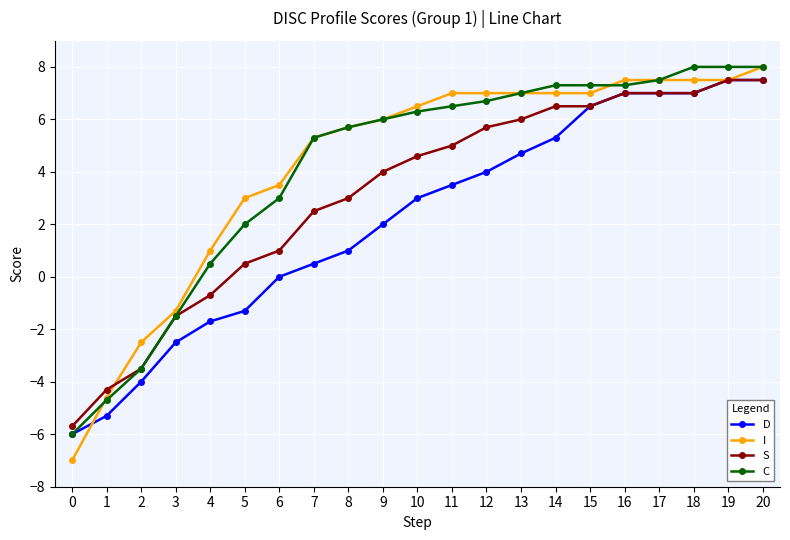

Reading right to left, transcribe all the data shown in this chart.

D: 7.5	7.5	7.0	7.0	7.0	6.5	5.3	4.7	4.0	3.5	3.0	2.0	1.0	0.5	0.0	-1.3	-1.7	-2.5	-4.0	-5.3	-6.0
I: 8.0	7.5	7.5	7.5	7.5	7.0	7.0	7.0	7.0	7.0	6.5	6.0	5.7	5.3	3.5	3.0	1.0	-1.3	-2.5	-4.6	-7.0
S: 7.5	7.5	7.0	7.0	7.0	6.5	6.5	6.0	5.7	5.0	4.6	4.0	3.0	2.5	1.0	0.5	-0.7	-1.5	-3.5	-4.3	-5.7
C: 8.0	8.0	8.0	7.5	7.3	7.3	7.3	7.0	6.7	6.5	6.3	6.0	5.7	5.3	3.0	2.0	0.5	-1.5	-3.5	-4.7	-6.0